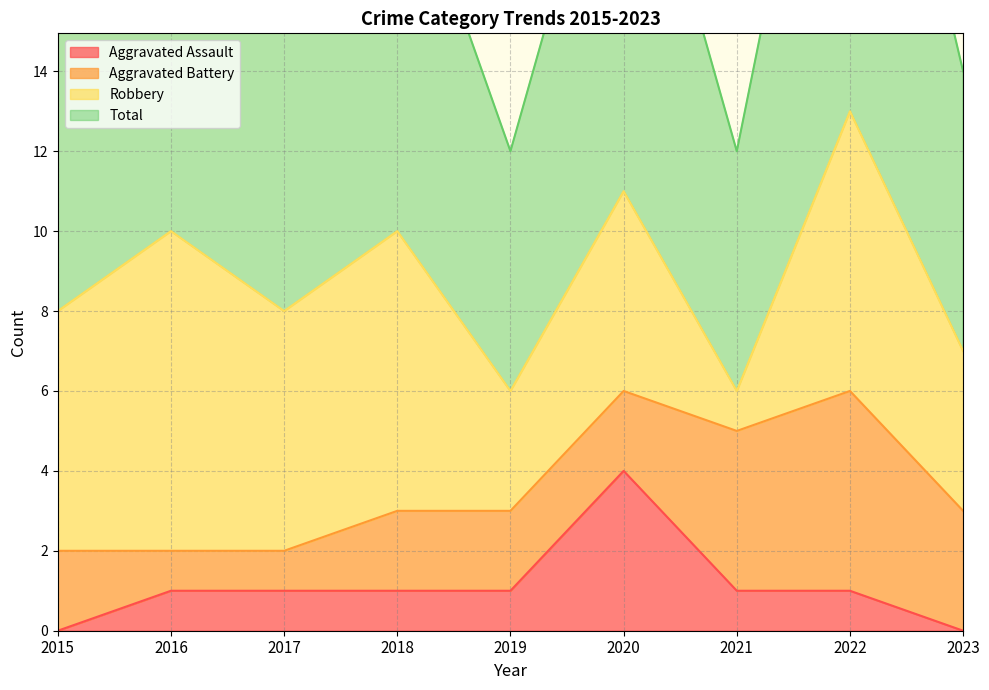

What is the sum of all Total values?

79